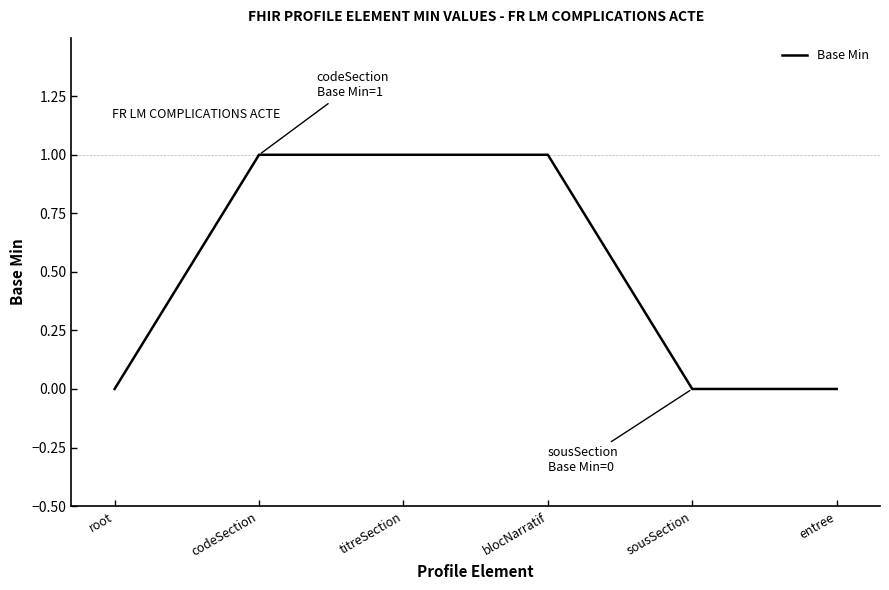

List the labels in order of value, smallest first.

root, sousSection, entree, codeSection, titreSection, blocNarratif